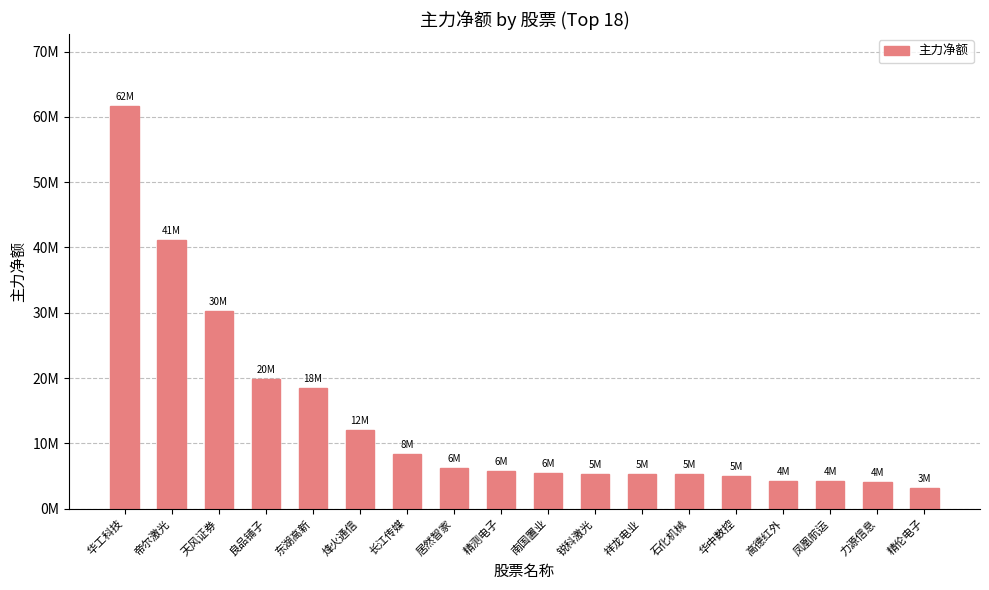

What is the change in value from 帝尔激光 to 居然智家?

-34829582